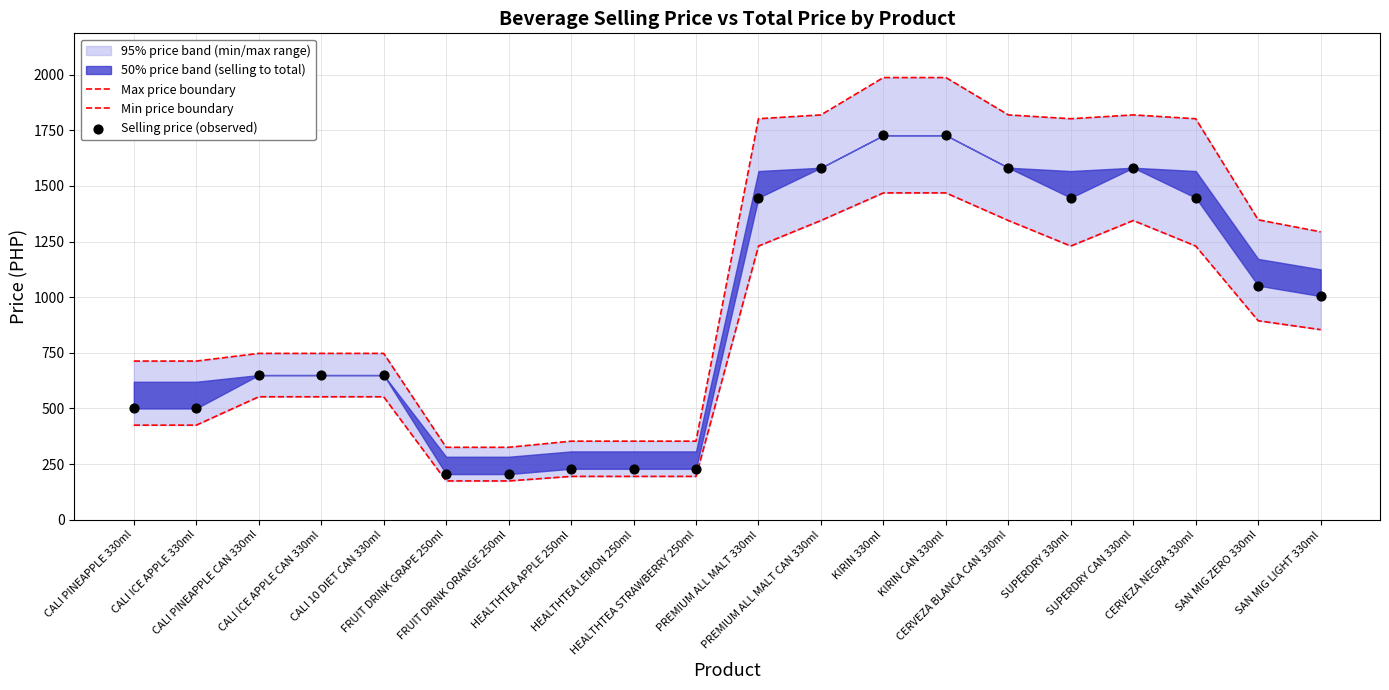

Which series has the widest spread of Y values?

Max price boundary